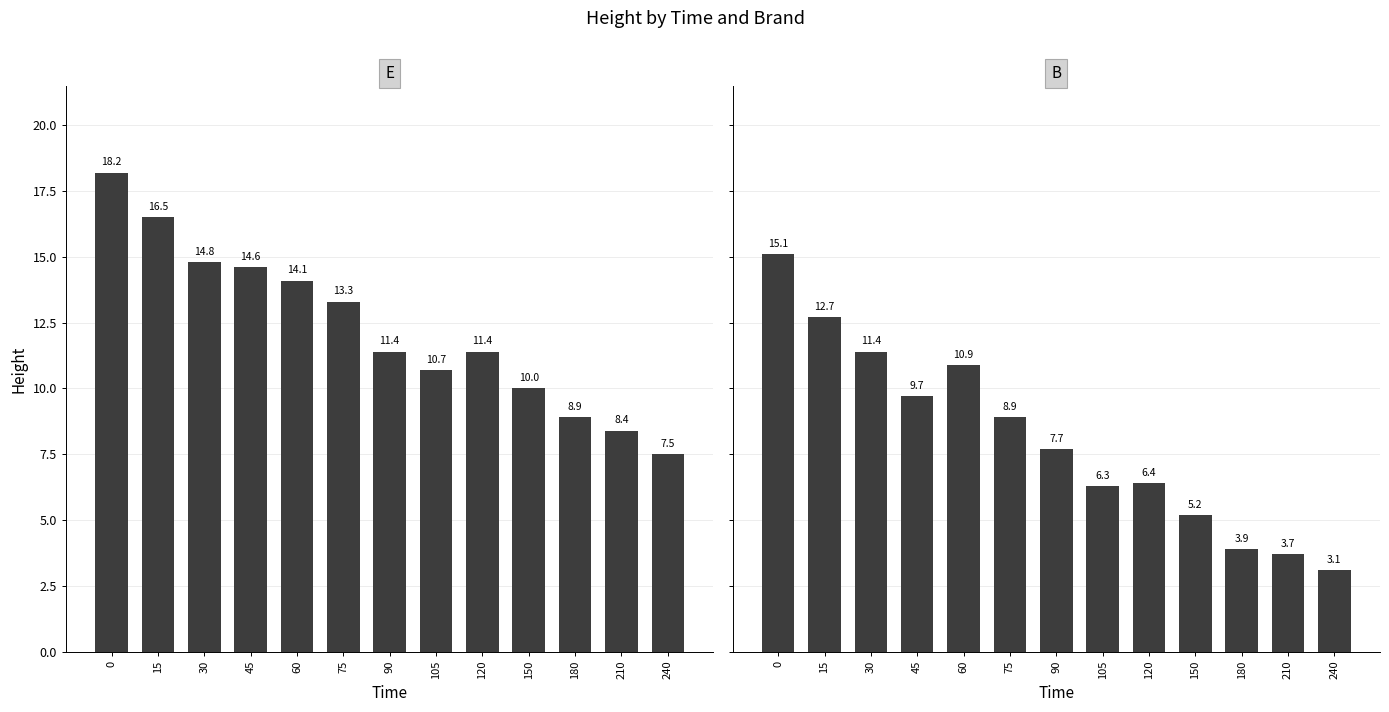

How many values in the E series exceed 11?

8